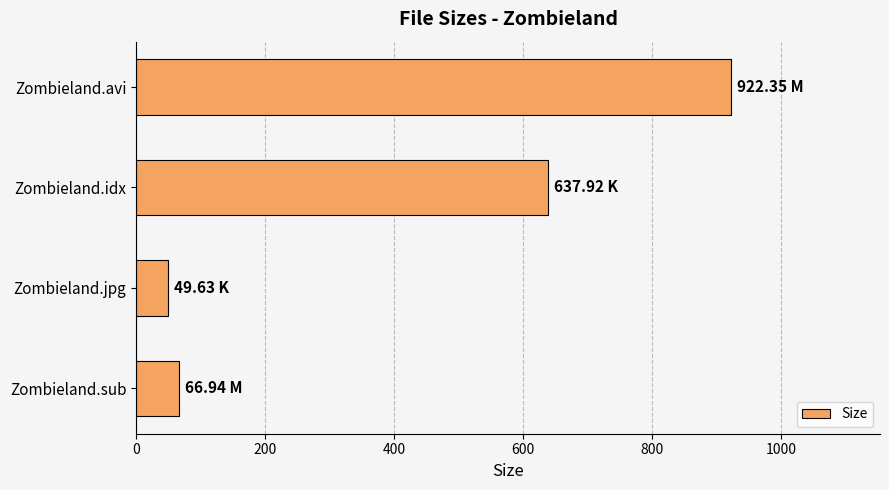

At which label is the value closest to 485?

Zombieland.idx